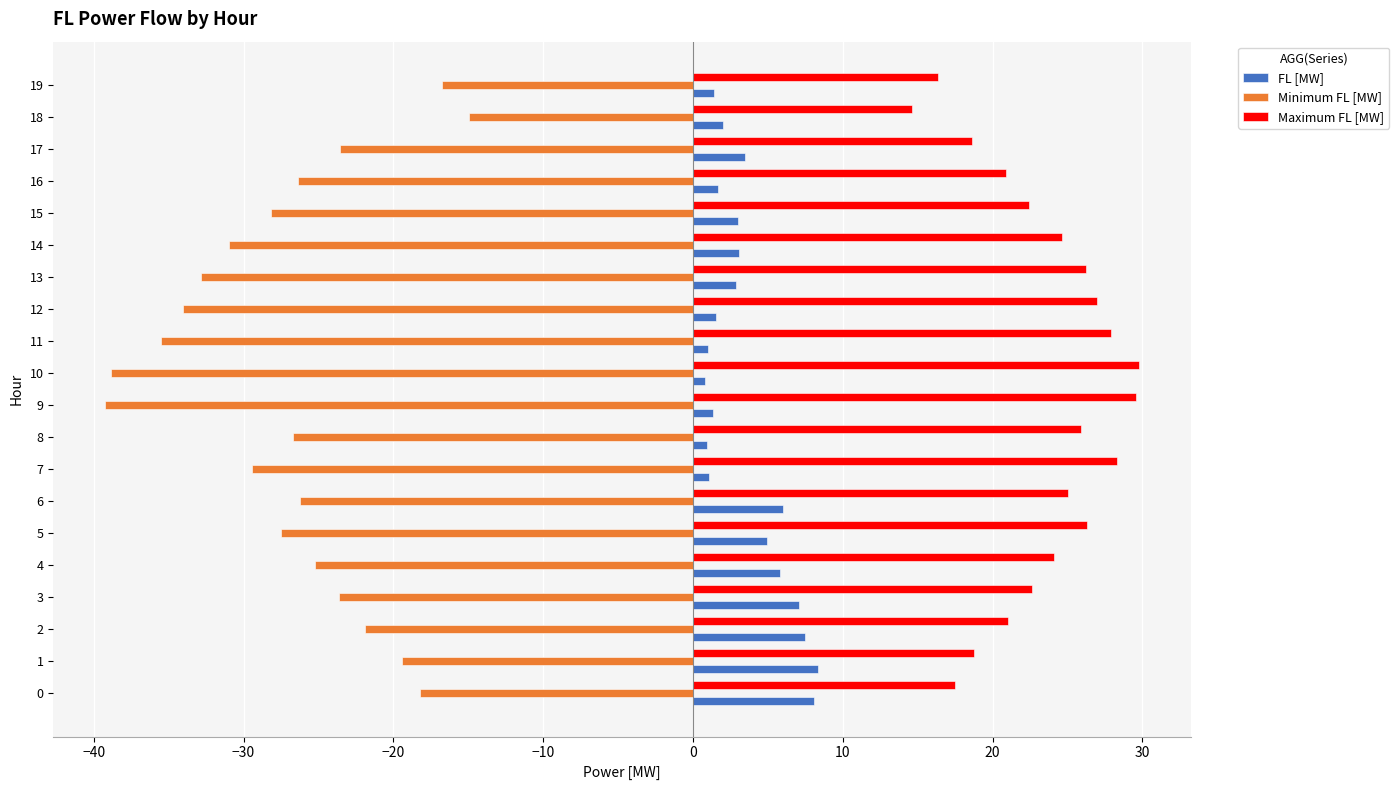

At 12, list the series in order from smallest to largest.

Minimum FL [MW], FL [MW], Maximum FL [MW]